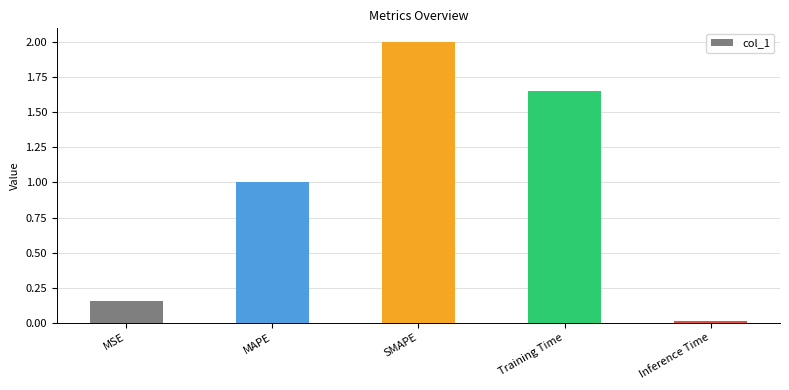

Which has a higher value, SMAPE or MAPE?

SMAPE